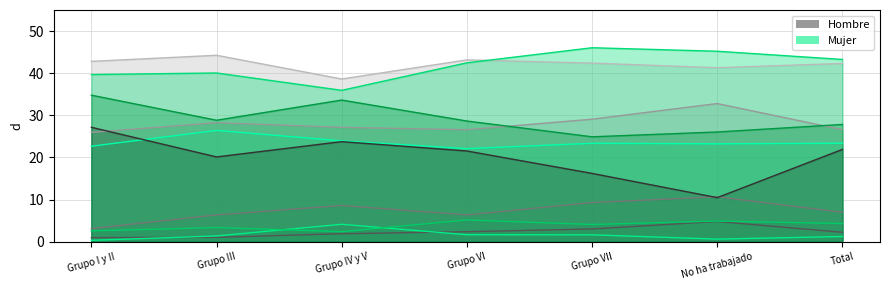

Rank the series by their average value, from highest to lowest.

Mujer, Hombre